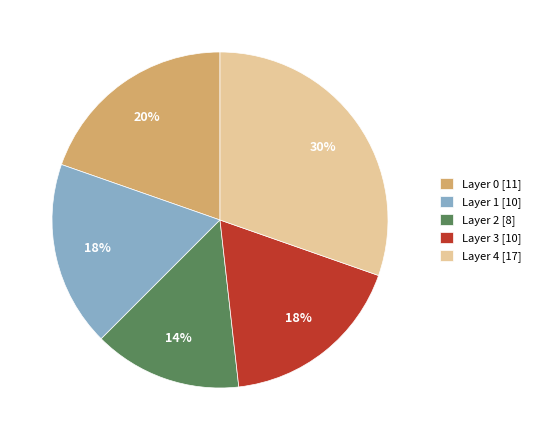

To the nearest percent, what portion does Layer 3 represent?

18%